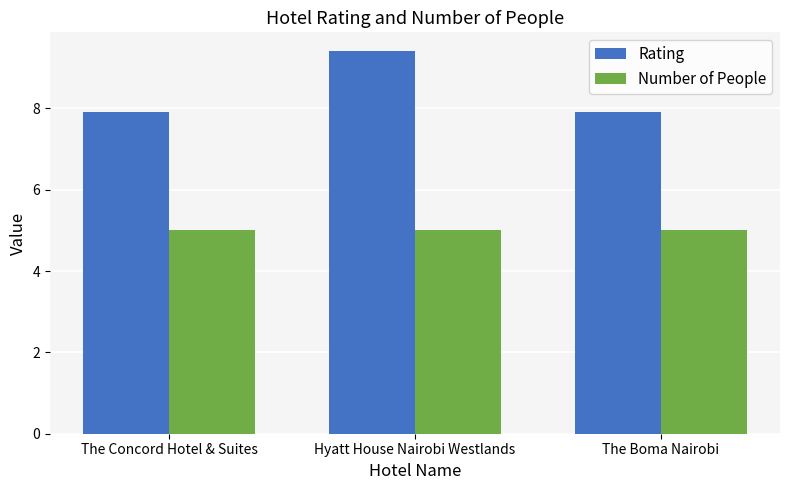

Rank the series by their average value, from highest to lowest.

Rating, Number of People